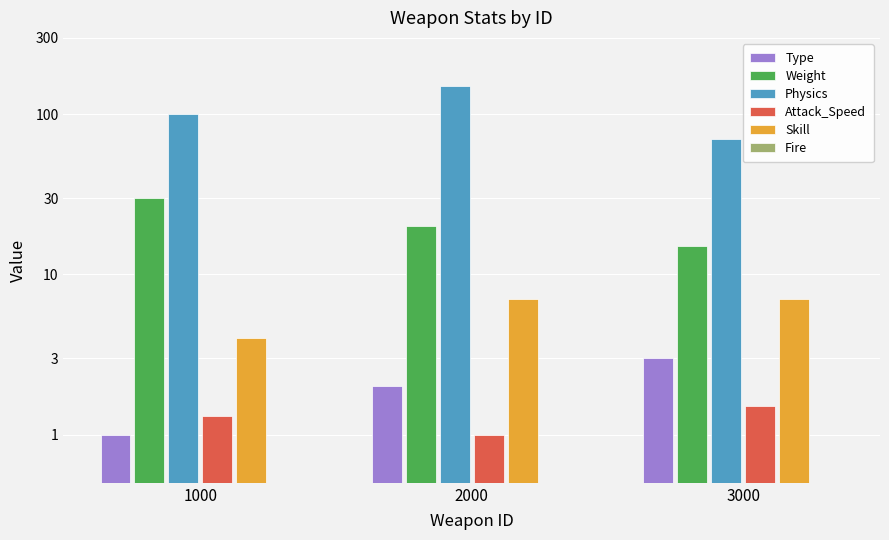

Reading left to right, list all the values displayed in this chart.

Type: 1.0	2.0	3.0
Weight: 30.0	20.0	15.0
Physics: 100.0	150.0	70.0
Attack_Speed: 1.3	1.0	1.5
Skill: 4.0	7.0	7.0
Fire: 0.0	0.0	0.0